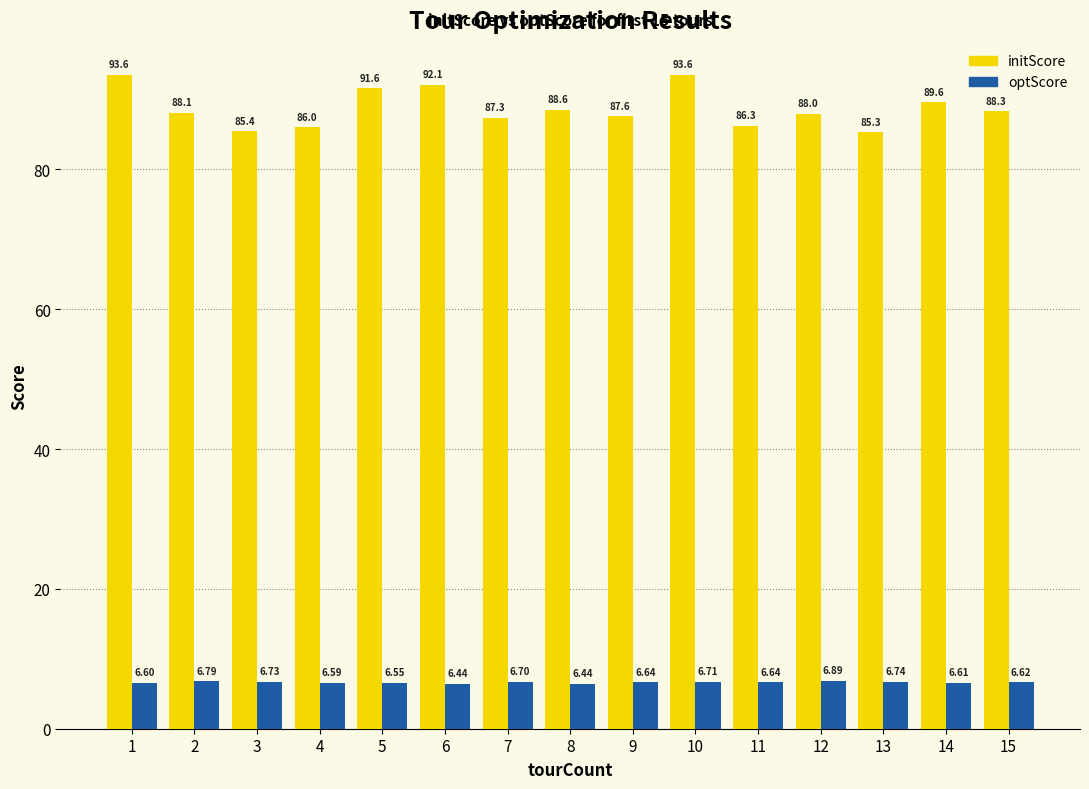

At which category does the chart reach its peak across all series?

10